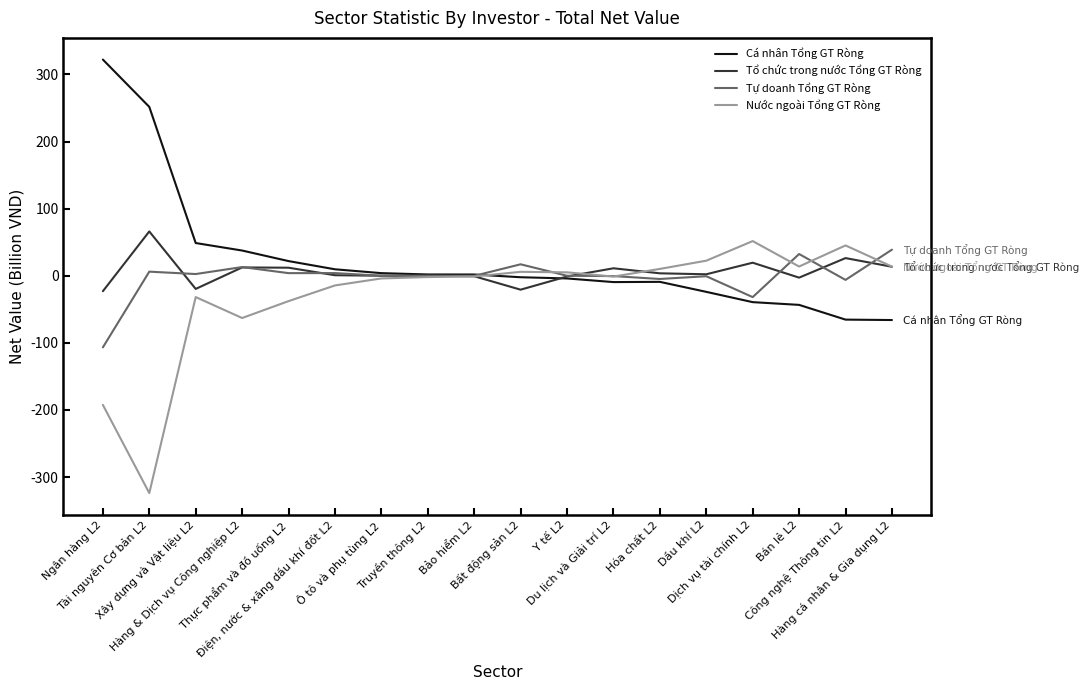

In Tổ chức trong nước Tổng GT Ròng, how many points are higher than both neighbors (excluding endpoints)?

5